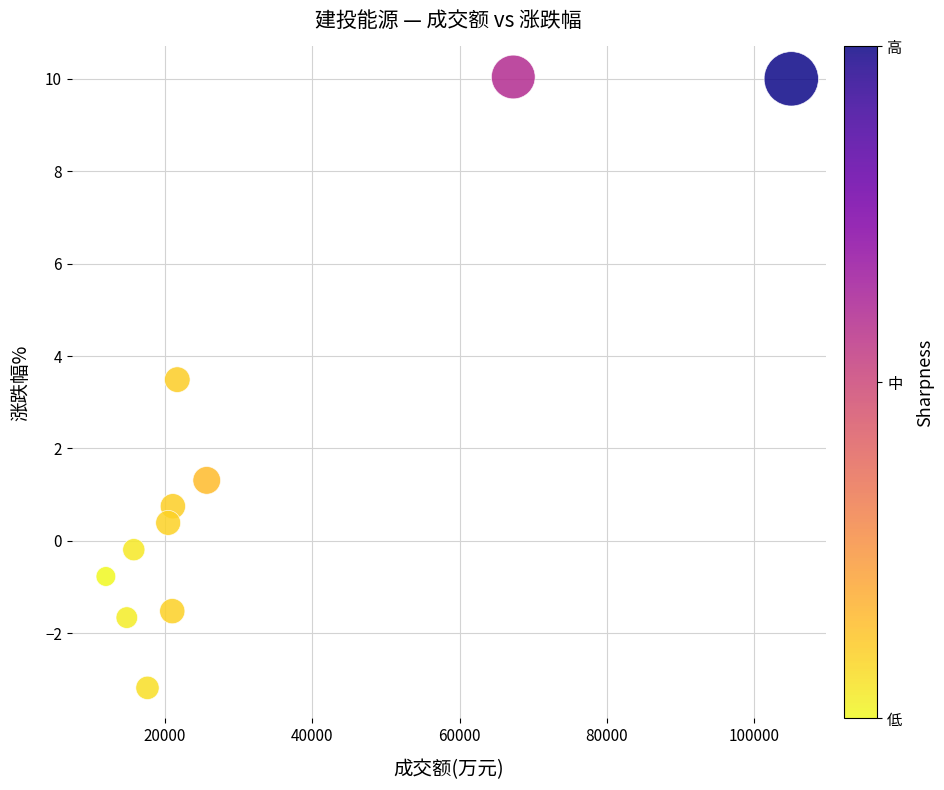

What is the range of Y values (max minus min)?

13.2